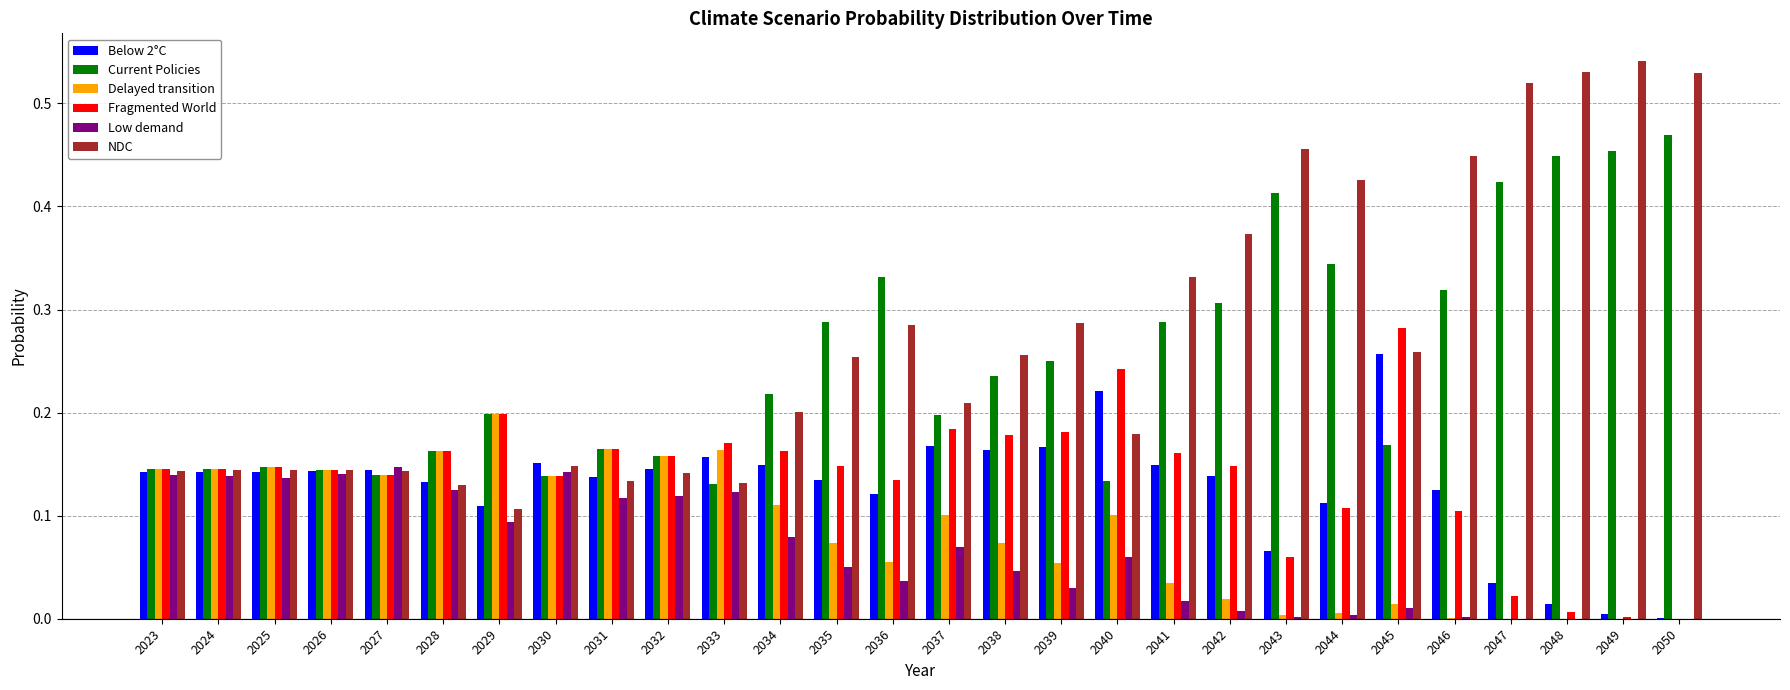

Is it true that Current Policies equals 0.2 at 2034?

True